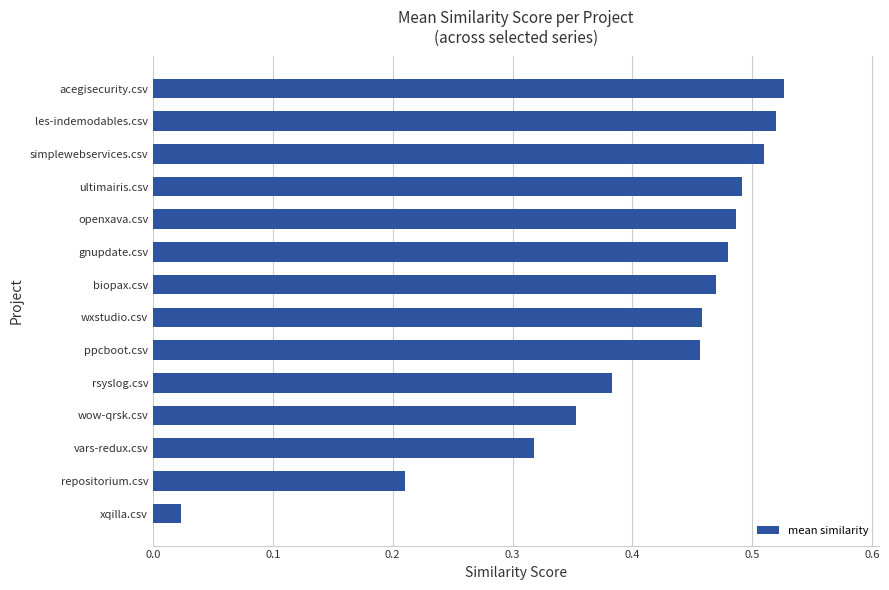

What is the change in value from vars-redux.csv to simplewebservices.csv?

+0.2